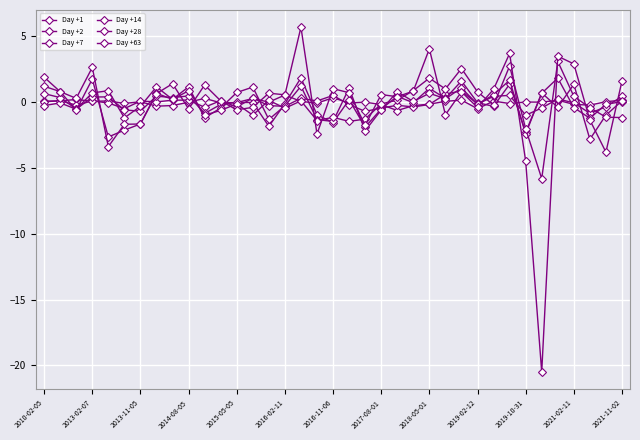

Reading right to left, list all the values displayed in this chart.

Day +1: 0.1	0.0	-0.2	-0.2	0.1	0.0	0.0	-0.1	0.1	-0.5	0.2	0.1	-0.2	-0.3	-0.6	-0.2	0.0	-0.1	0.3	-0.1	0.1	0.5	0.0	0.3	-0.0	-0.1	0.3	-0.0	-0.3	-0.3	0.0	-0.1	0.1	0.1	0.2	0.1	0.1
Day +2: 0.4	-0.3	-0.8	-0.1	0.2	-0.4	-1.0	0.5	0.4	-0.1	0.9	0.6	-0.2	-0.4	-0.2	-0.5	-0.7	-0.2	0.5	0.1	0.3	-0.3	-0.3	0.3	-0.4	0.1	-0.4	0.2	0.1	0.0	0.1	-0.5	-0.1	0.1	-0.2	0.1	0.0
Day +7: 0.0	-0.2	-1.2	-0.4	1.8	0.7	-2.3	1.4	-0.3	-0.0	1.6	0.3	1.1	-0.0	0.4	-0.5	-1.9	0.2	-1.6	-1.0	1.8	-0.1	-1.8	-0.0	-0.0	-0.2	-0.9	0.5	0.3	0.5	-0.7	-0.6	0.4	0.4	-0.5	-0.1	-0.3
Day +14: 0.1	-1.0	-2.8	1.4	-0.4	0.7	-2.4	1.7	0.6	-0.2	1.1	0.3	0.7	0.1	0.8	-0.6	-2.2	1.1	-1.5	-1.3	1.2	-0.3	-1.3	1.1	0.7	-0.4	-1.2	1.2	0.2	1.2	-0.3	-1.2	0.9	0.7	-0.5	0.3	0.7
Day +28: -1.2	-1.1	-0.4	0.4	3.1	-5.8	-2.0	2.7	-0.2	0.8	2.6	1.0	1.8	0.9	0.1	-0.1	-1.3	-1.5	-1.2	-1.4	0.1	-0.5	0.1	-1.0	-0.1	-0.6	-1.0	0.9	0.2	0.7	-1.7	-2.1	-2.6	1.7	-0.6	0.8	1.2
Day +63: 1.6	-3.8	-1.4	2.9	3.5	-20.5	-4.5	3.7	1.0	-0.4	0.8	-1.0	4.1	0.8	0.4	0.6	-1.7	0.7	1.0	-2.4	5.7	0.6	0.7	-0.4	-0.6	0.1	1.3	-0.5	1.4	0.7	-1.7	-1.7	-3.4	2.6	0.3	0.8	1.9